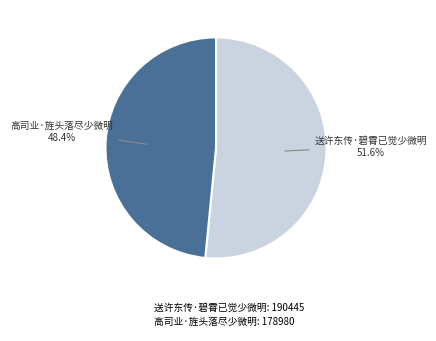

Which category accounts for the majority?

送许东传·碧霄已觉少微明